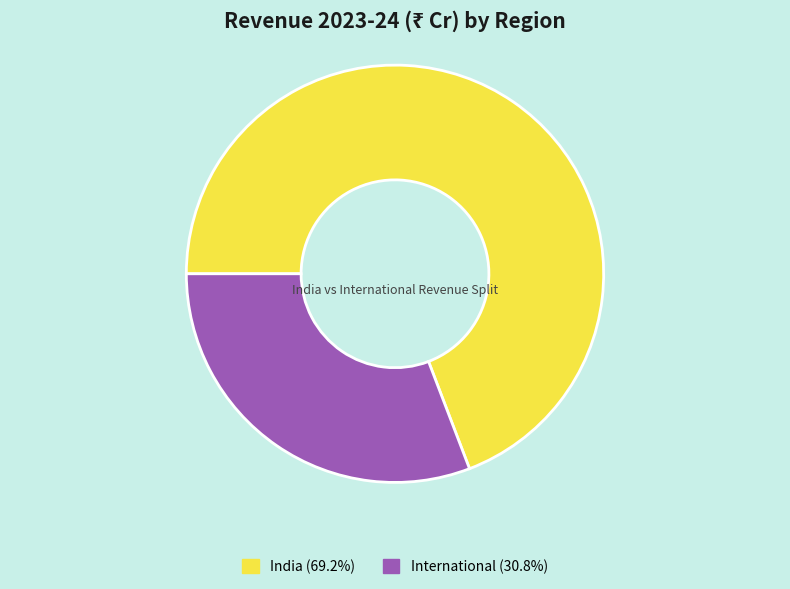

Count the number of slices in the pie.

2